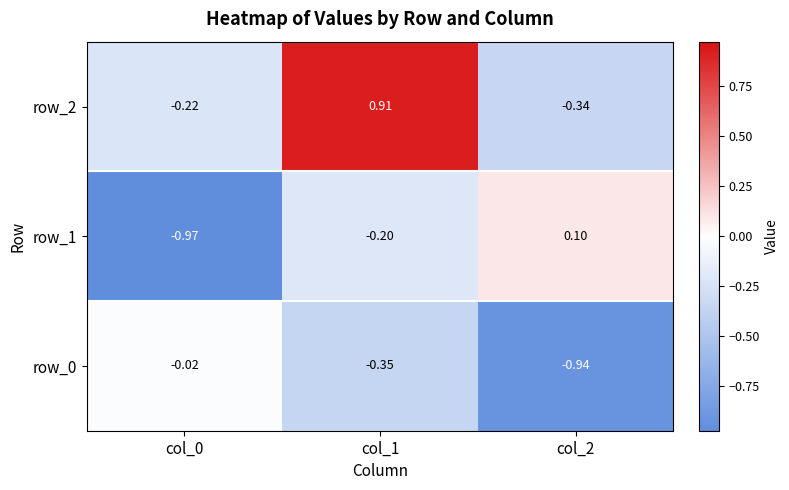

Is the value of row_0 at col_0 greater than the value of row_2 at col_1?

No